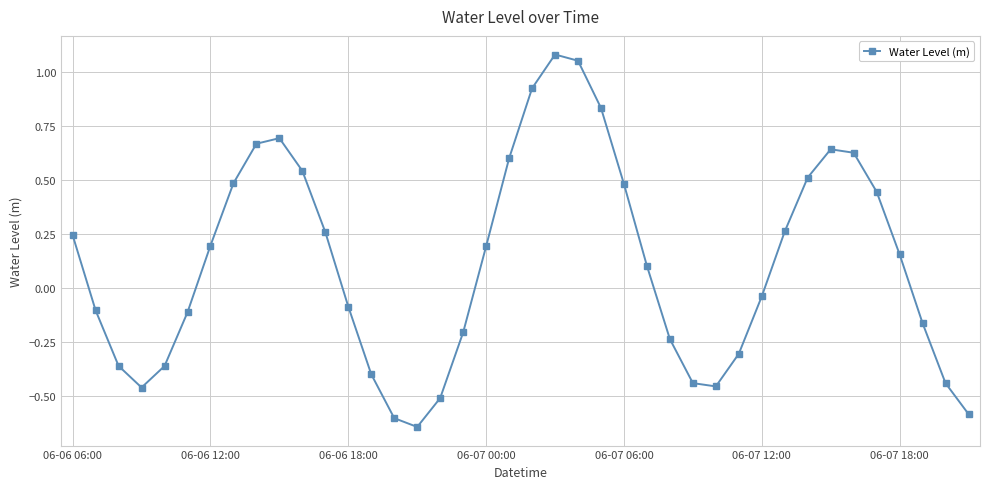

How many lines are shown in the chart?

1